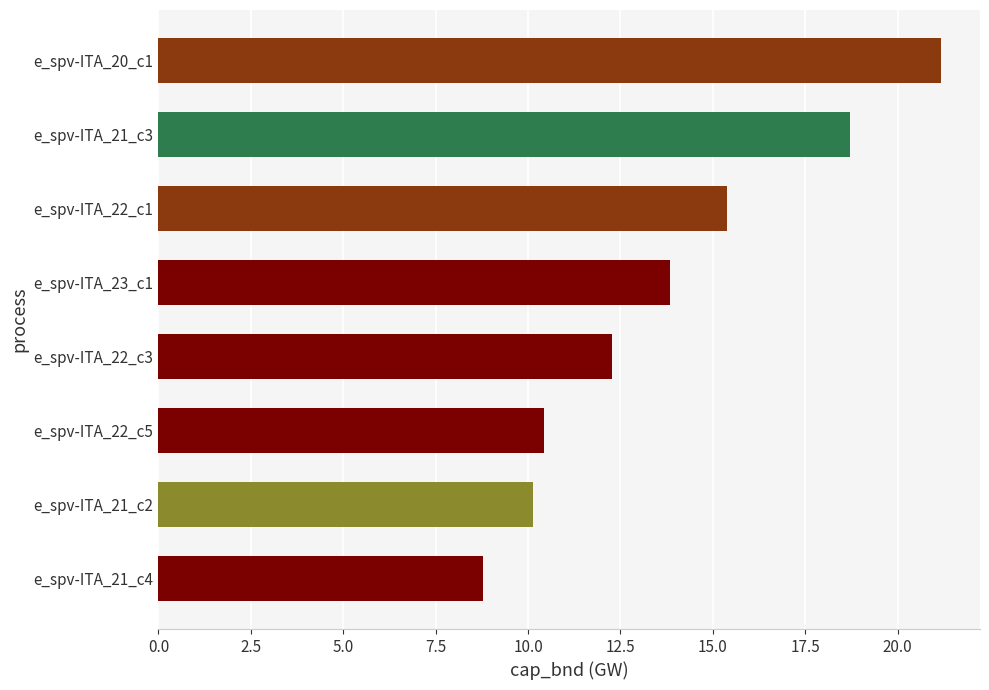

Reading bottom to top, extract all data points from this chart.

8.8	10.1	10.4	12.3	13.8	15.4	18.7	21.2